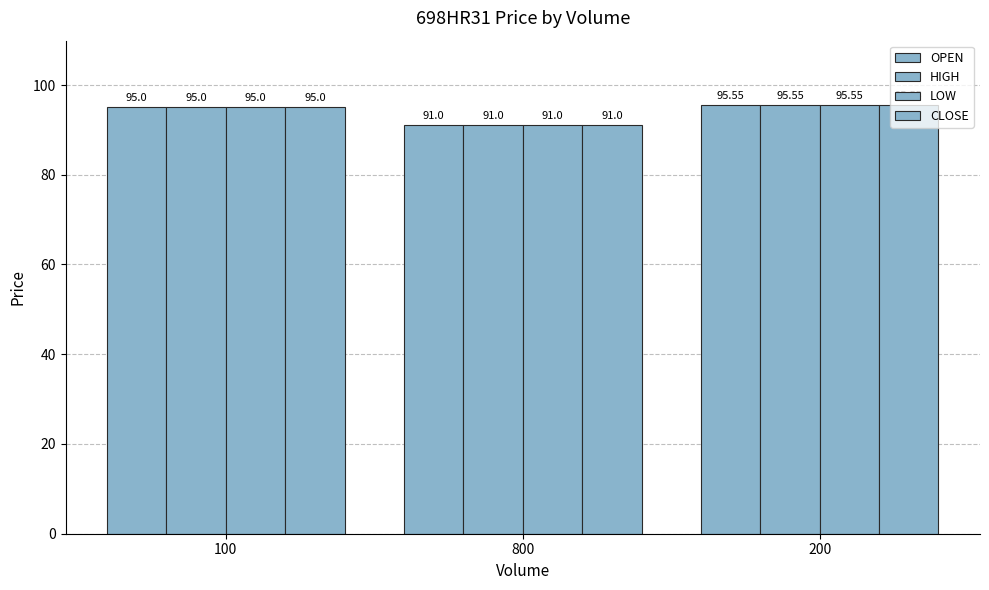

How many bars are there in each group?

4